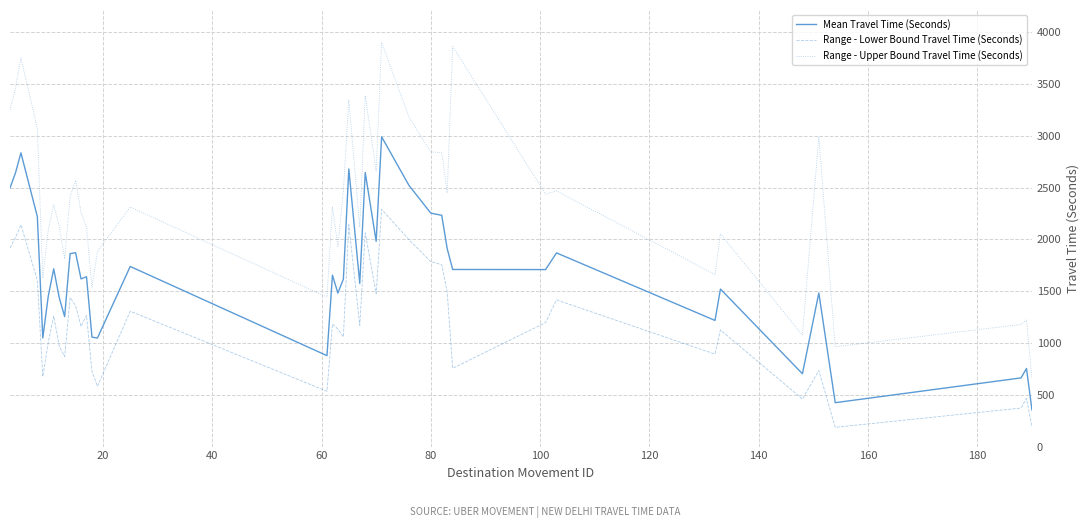

True or false: Range - Upper Bound Travel Time (Seconds) has more than 2 interior local peaks.

True